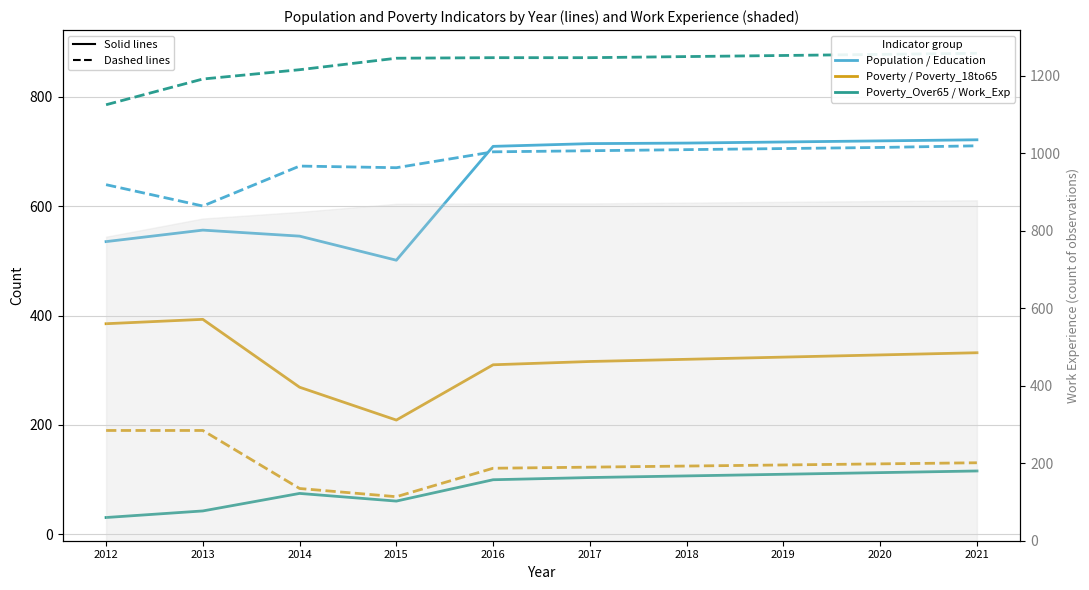

At which category does Poverty_Over65 reach its first local valley?

2015